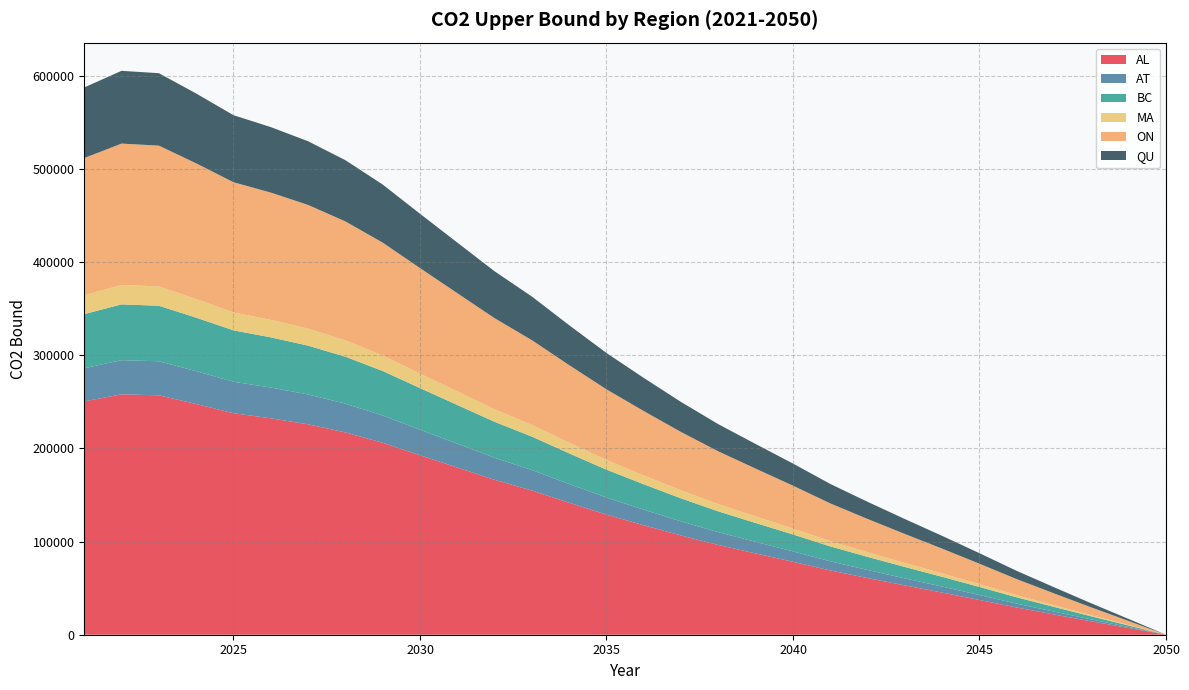

Reading left to right, transcribe all the data shown in this chart.

AL: 2021=250472.2	2022=258065.2	2023=256984.7	2024=247686.0	2025=237768.7	2026=232318.5	2027=225837.3	2028=217177.0	2029=206029.9	2030=192664.8	2031=179477.3	2032=166325.0	2033=154769.9	2034=141644.2	2035=128937.0	2036=117518.3	2037=106506.6	2038=96333.9	2039=87269.5	2040=78325.0	2041=69006.8	2042=60826.0	2043=52933.3	2044=45233.9	2045=37300.6	2046=29200.9	2047=21717.3	2048=14348.0	2049=7202.2	2050=0.0
AT: 2021=35600.1	2022=36679.3	2023=36525.7	2024=35204.1	2025=33794.5	2026=33019.9	2027=32098.7	2028=30867.8	2029=29283.4	2030=27383.8	2031=25509.5	2032=23640.1	2033=21997.8	2034=20132.2	2035=18326.1	2036=16703.1	2037=15138.0	2038=13692.1	2039=12403.8	2040=11132.5	2041=9808.1	2042=8645.3	2043=7523.5	2044=6429.2	2045=5301.6	2046=4150.4	2047=3086.7	2048=2039.3	2049=1023.7	2050=0.0
BC: 2021=58094.7	2022=59855.8	2023=59605.2	2024=57448.5	2025=55148.2	2026=53884.1	2027=52380.8	2028=50372.2	2029=47786.7	2030=44686.8	2031=41628.1	2032=38577.5	2033=35897.4	2034=32853.0	2035=29905.7	2036=27257.3	2037=24703.2	2038=22343.7	2039=20241.4	2040=18166.8	2041=16005.5	2042=14108.0	2043=12277.4	2044=10491.6	2045=8651.5	2046=6772.9	2047=5037.1	2048=3327.9	2049=1670.5	2050=0.0
MA: 2021=20245.1	2022=20858.8	2023=20771.5	2024=20019.9	2025=19218.3	2026=18777.8	2027=18253.9	2028=17553.9	2029=16652.9	2030=15572.7	2031=14506.8	2032=13443.7	2033=12509.7	2034=11448.8	2035=10421.7	2036=9498.7	2037=8608.7	2038=7786.5	2039=7053.8	2040=6330.8	2041=5577.7	2042=4916.4	2043=4278.5	2044=3656.2	2045=3014.9	2046=2360.2	2047=1755.4	2048=1159.7	2049=582.1	2050=0.0
ON: 2021=147290.6	2022=151755.7	2023=151120.3	2024=145652.1	2025=139820.2	2026=136615.3	2027=132803.9	2028=127711.3	2029=121156.2	2030=113296.8	2031=105541.9	2032=97807.7	2033=91012.7	2034=83294.1	2035=75821.6	2036=69106.8	2037=62631.4	2038=56649.3	2039=51319.0	2040=46059.2	2041=40579.6	2042=35768.8	2043=31127.5	2044=26599.9	2045=21934.7	2046=17171.6	2047=12770.9	2048=8437.4	2049=4235.3	2050=0.0
QU: 2021=75796.9	2022=78094.7	2023=77767.7	2024=74953.8	2025=71952.6	2026=70303.3	2027=68342.0	2028=65721.3	2029=62348.0	2030=58303.5	2031=54312.7	2032=50332.6	2033=46835.9	2034=42863.8	2035=39018.4	2036=35562.9	2037=32230.6	2038=29152.2	2039=26409.2	2040=23702.4	2041=20882.6	2042=18406.9	2043=16018.5	2044=13688.5	2045=11287.8	2046=8836.7	2047=6572.0	2048=4341.9	2049=2179.5	2050=0.0